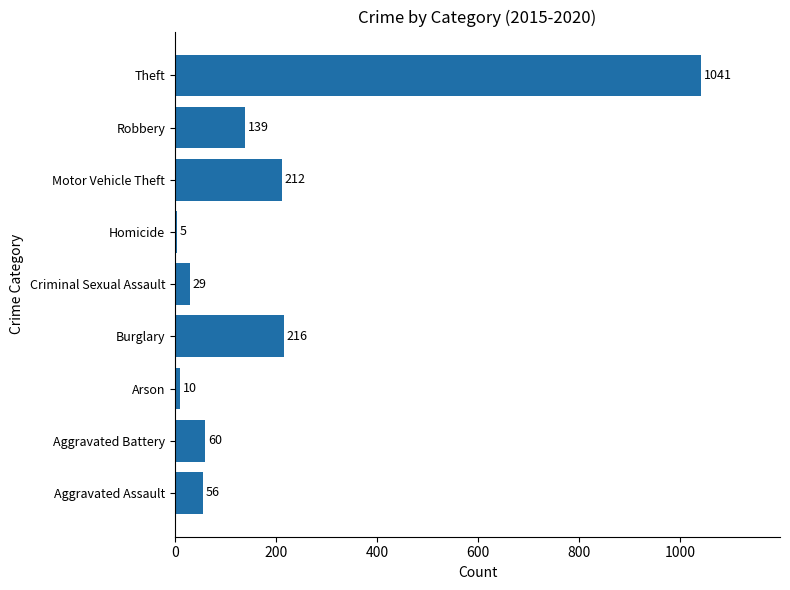

Which has a higher value, Theft or Arson?

Theft